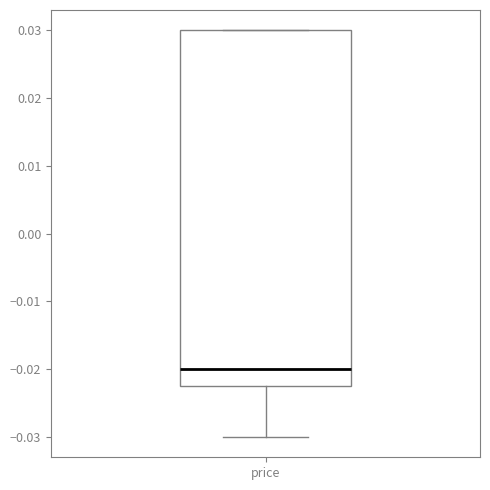

Read this box plot against the y-axis: the position of the median line, the range covered by the box, and the ends of both whiskers. The values are not printed on the chart, so give them approximately, as read against the axis.

median -0.020, box -0.022 to 0.030, whiskers -0.030 to 0.030